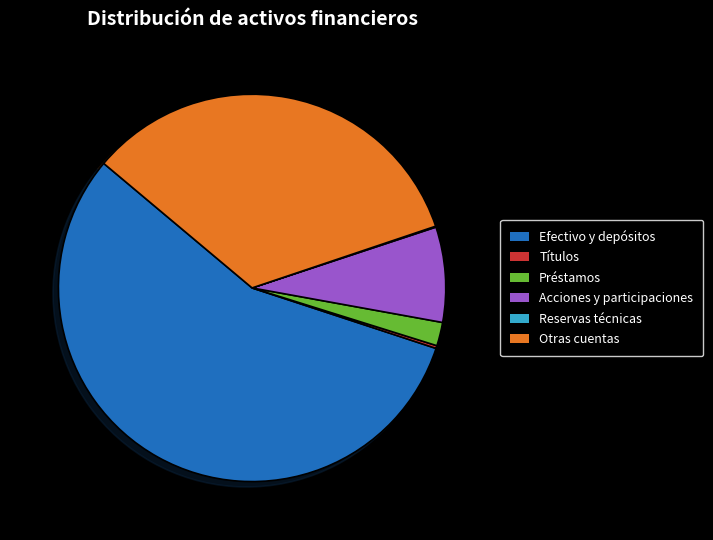

True or false: Préstamos accounts for 11% of the total.

False